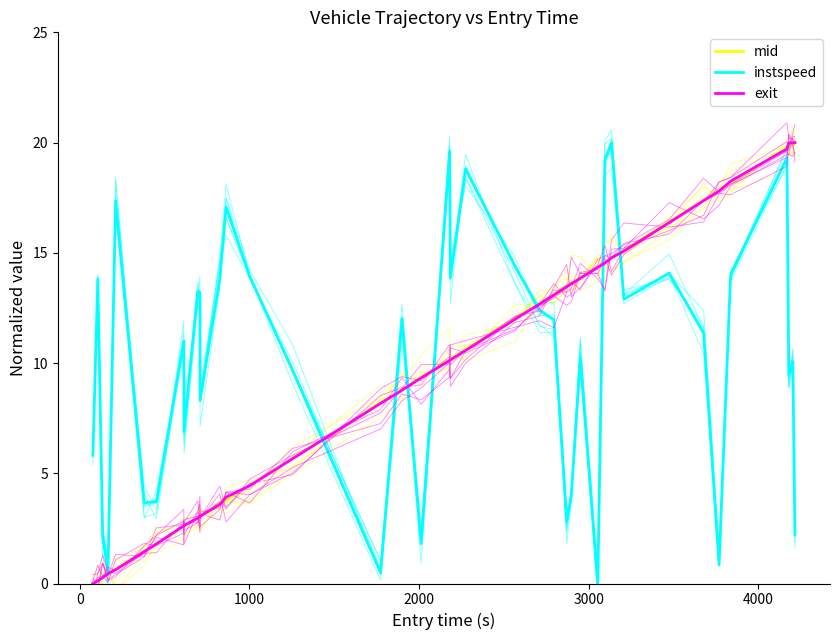

Which series has the largest total across all categories?

instspeed